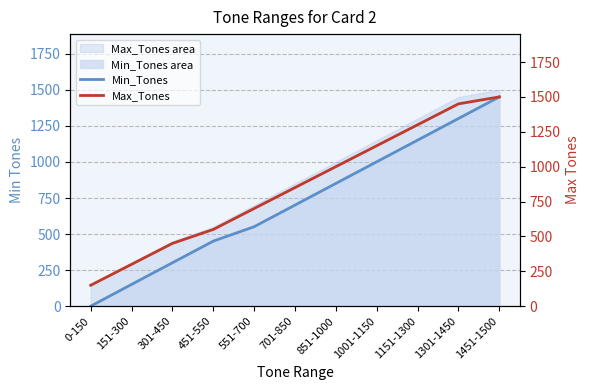

True or false: Min_Tones and Max_Tones intersect in this chart.

False